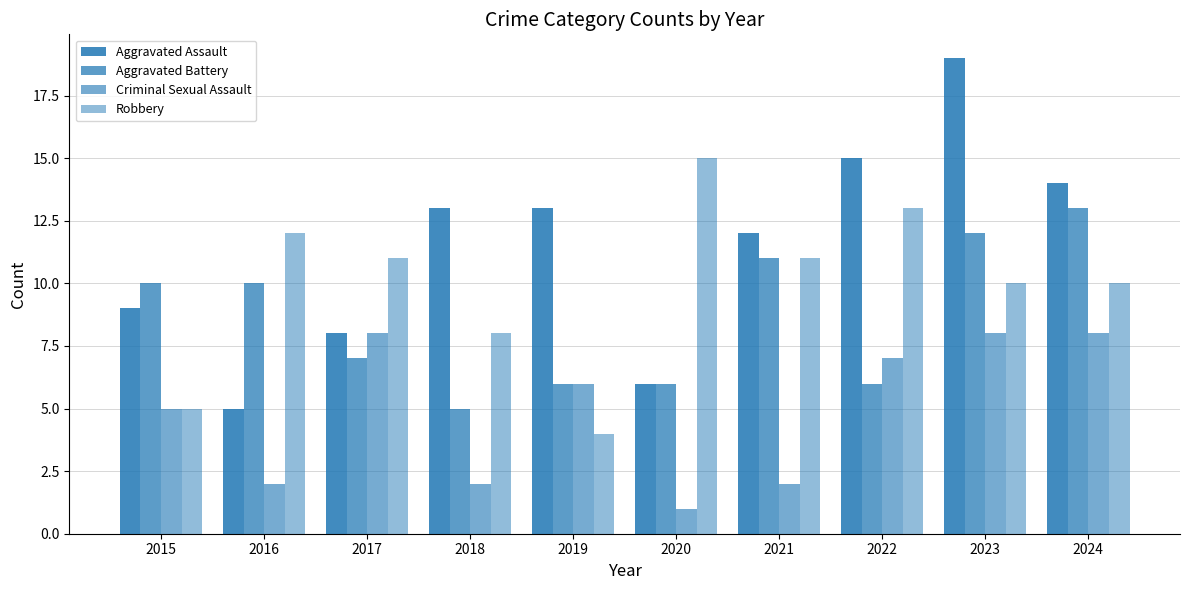

Which series has the largest range (max minus min)?

Aggravated Assault